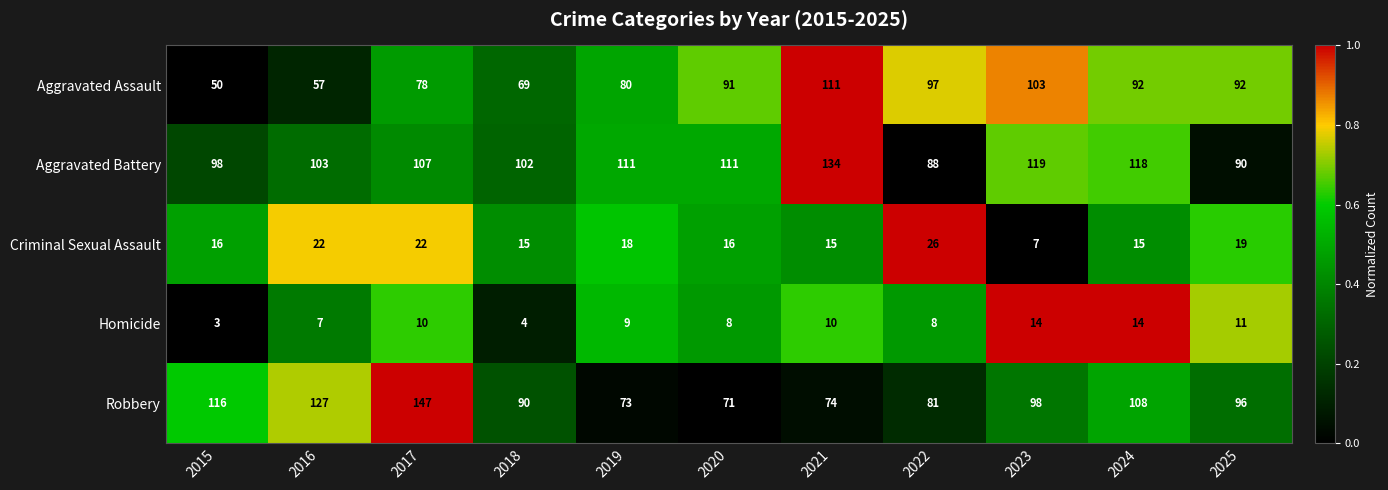

How many values in the Criminal Sexual Assault series are below 16?

4